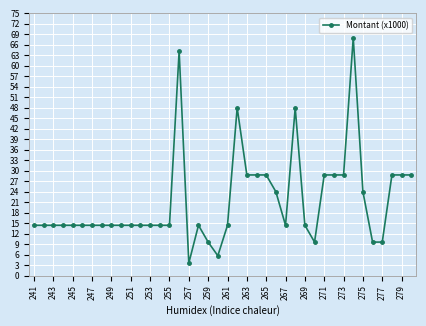

What is the average value?

21.4